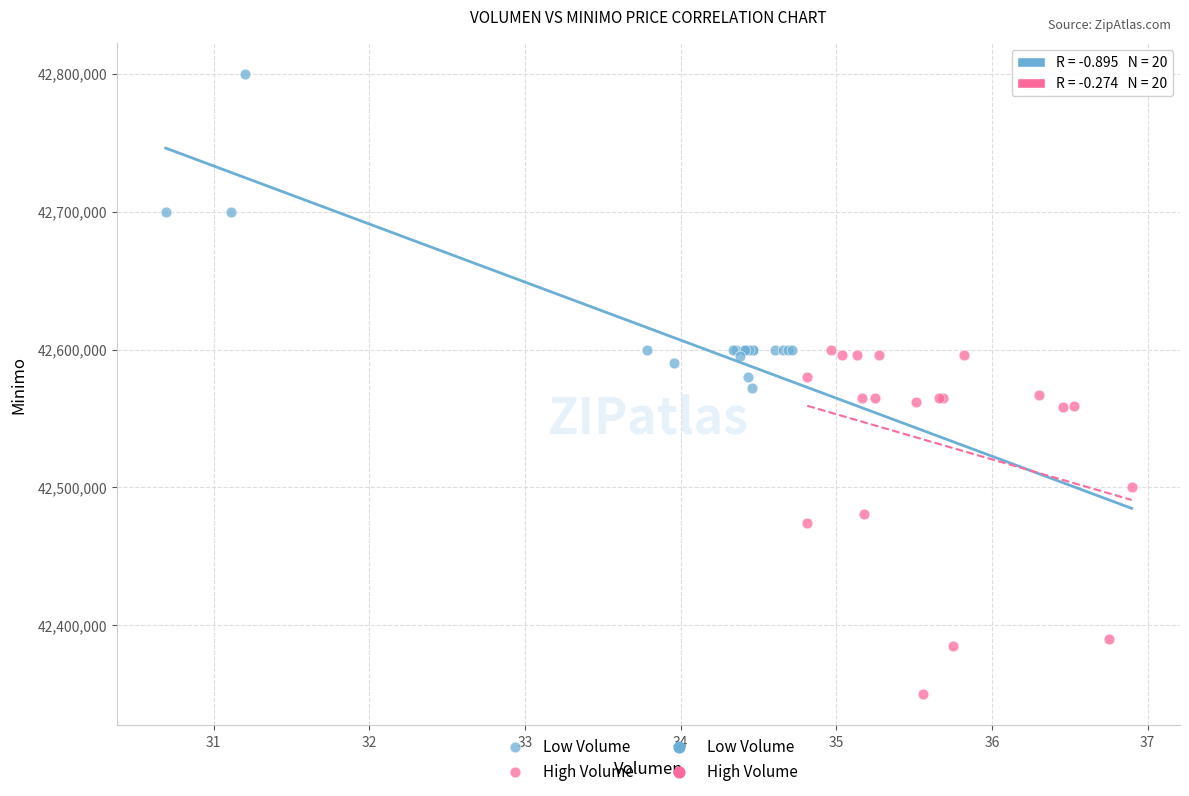

Which series contains the highest Y value?

Low Volume